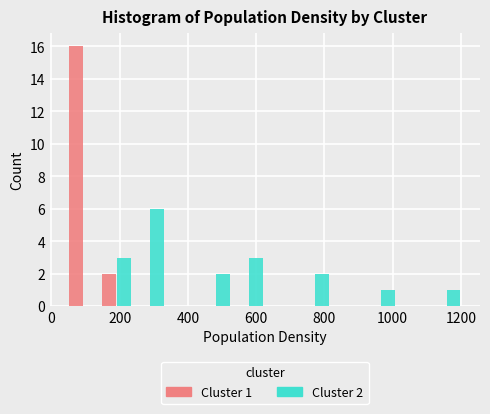

In the Cluster 1 series, which range on the x-axis has the tallest bar?

40 to 140